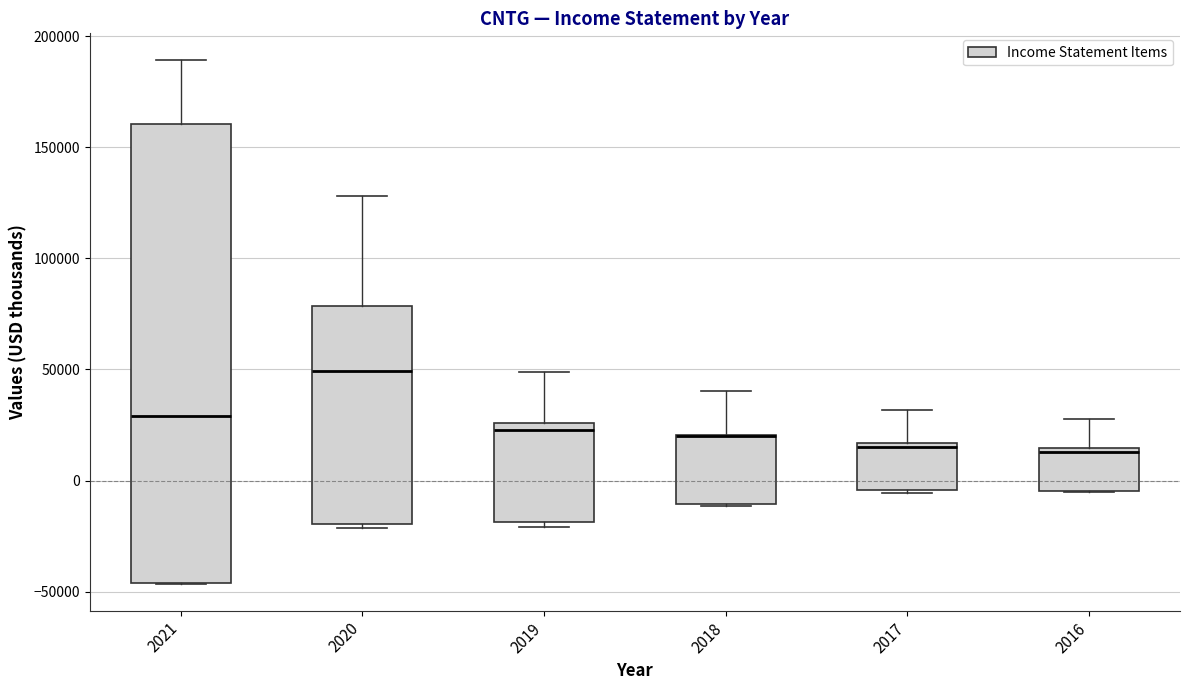

Where does the upper whisker of the box at x = 2016 end on the y-axis? The values are not printed on the chart, so give them approximately, as read against the axis.

30000